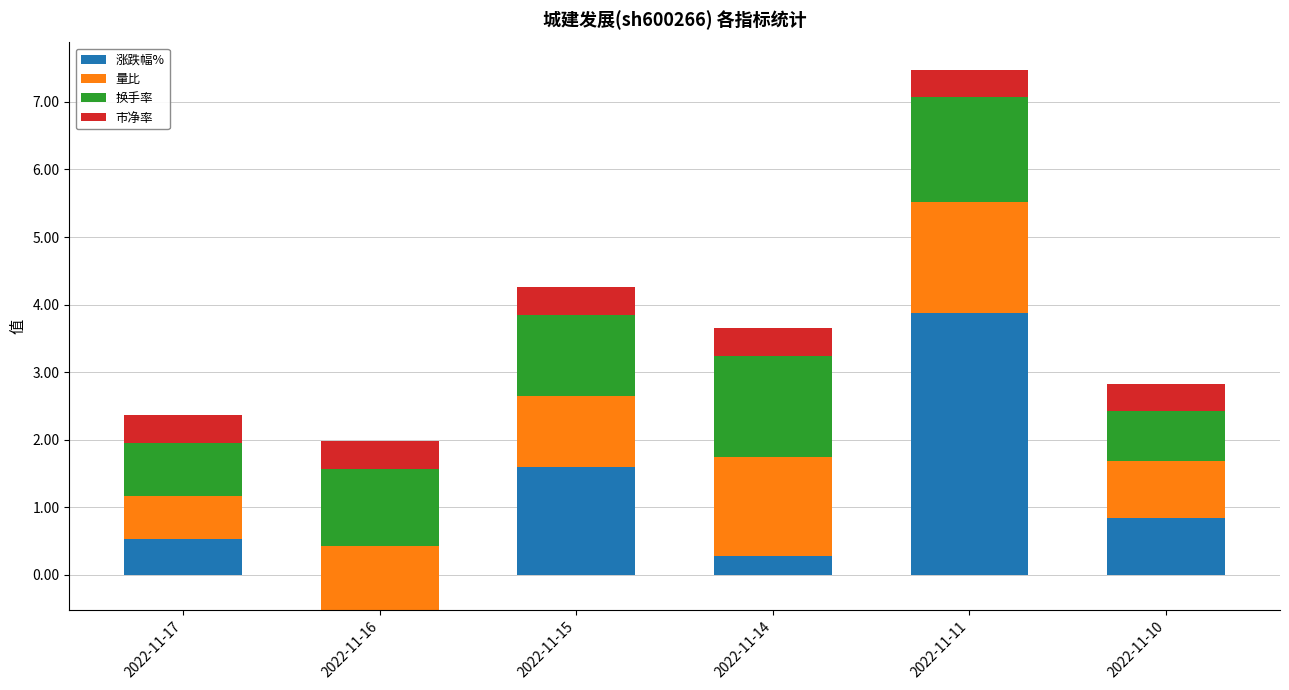

True or false: 换手率 has a value of 0.2 at 2022-11-16.

False